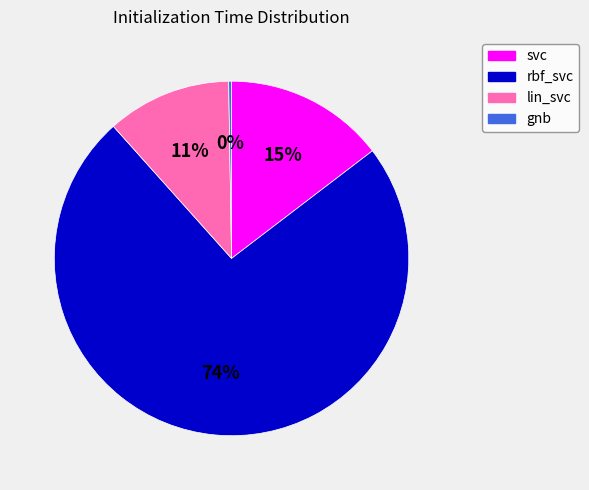

To the nearest percent, what is the difference between the largest and smallest slice percentages?

74%